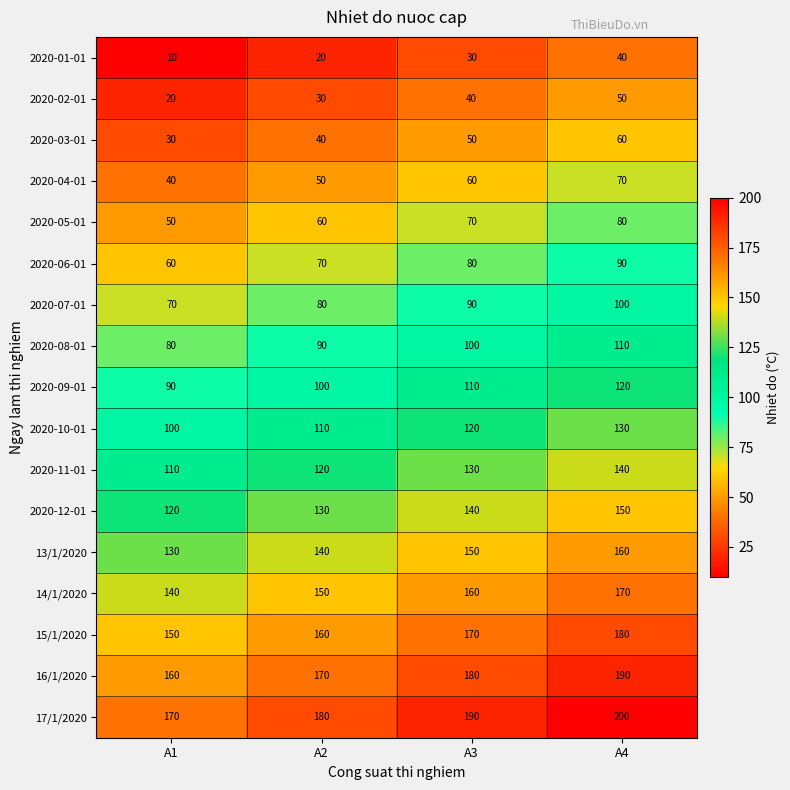

What is the total value across all series at A2?

1700